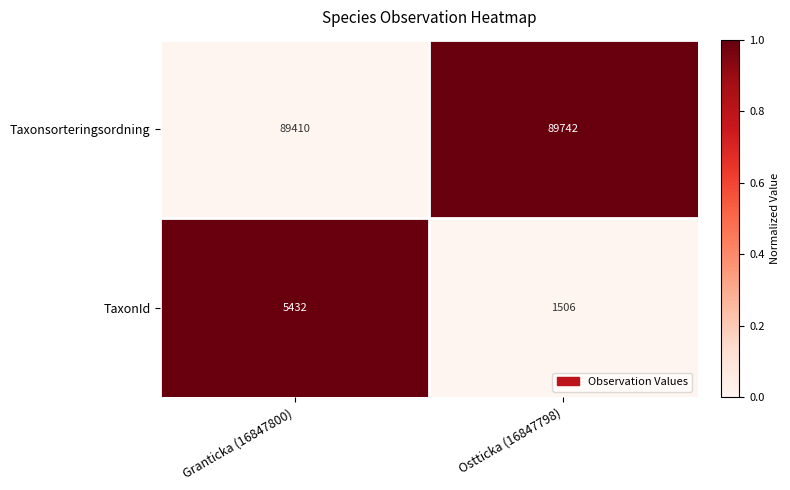

What is the approximate value of Taxonsorteringsordning at Ostticka (16847798)?

89742